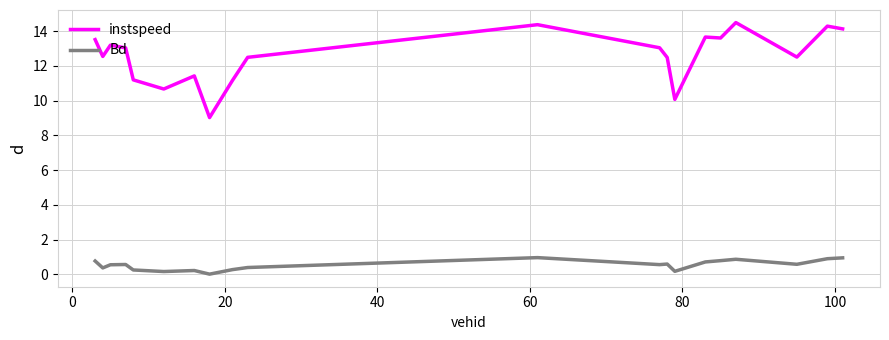

Which series has the largest total across all categories?

instspeed